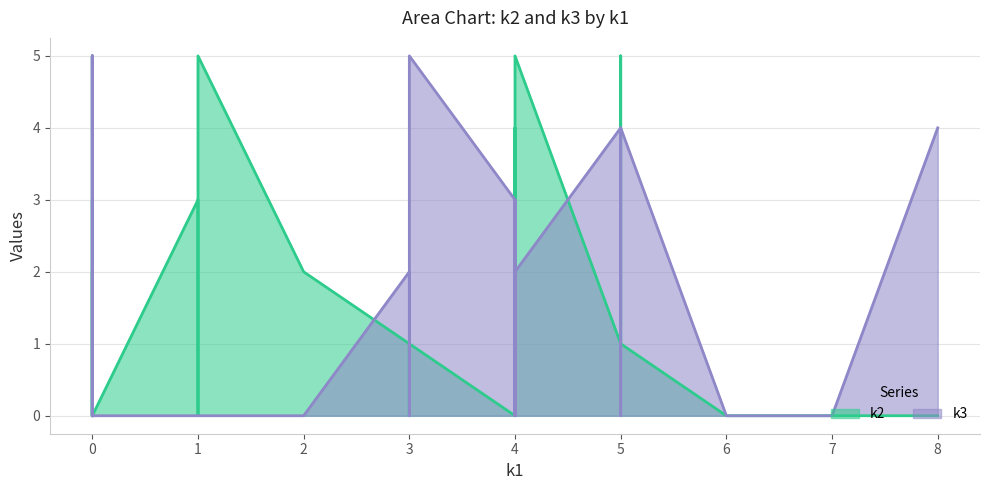

How many series are shown in this chart?

2